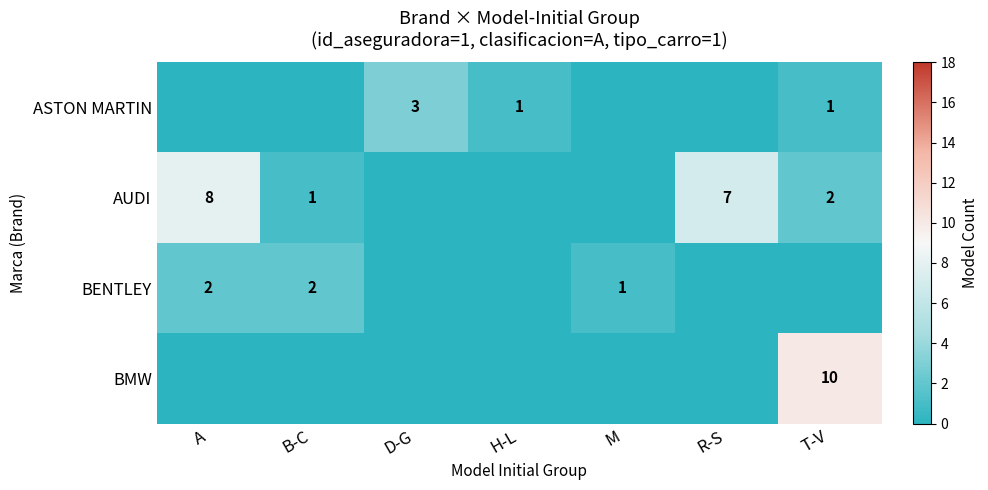

True or false: BENTLEY has a value of 2 at B-C.

True